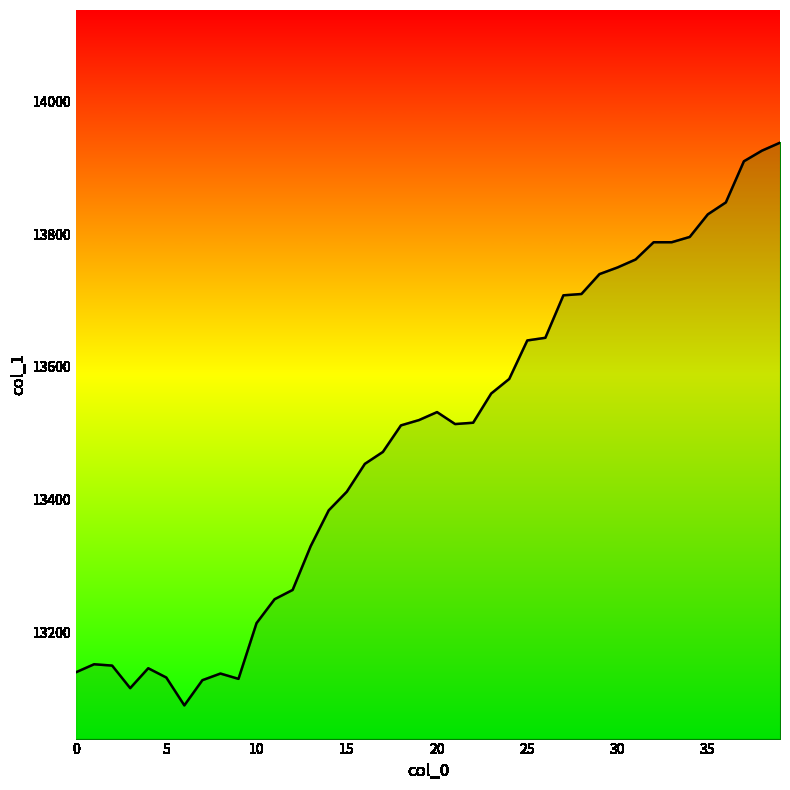

What is the greatest value displayed?

13938